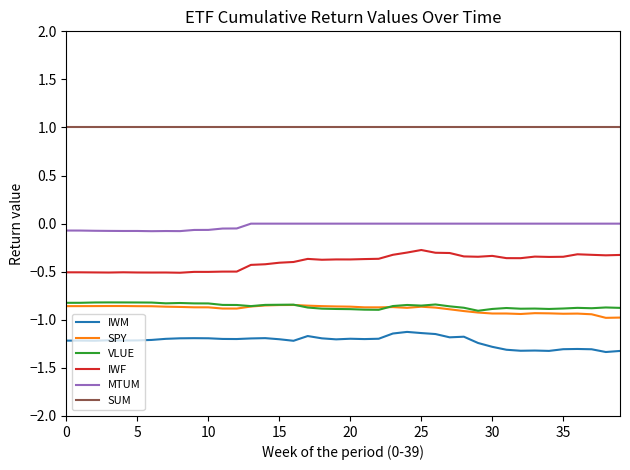

What is the lowest value of the SUM series?

1.0